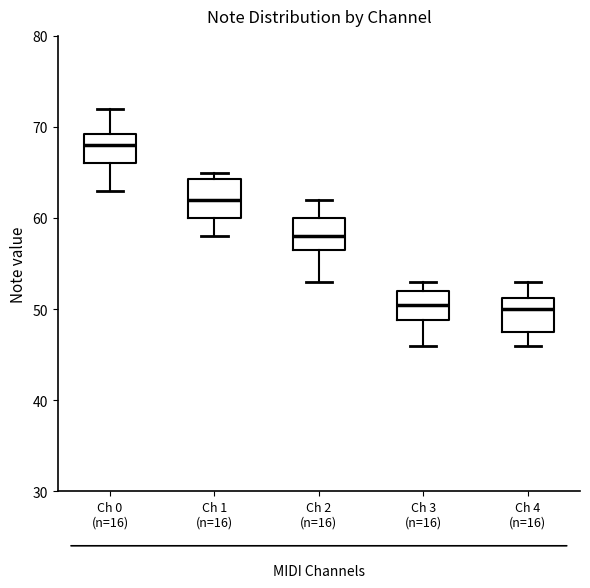

Reading left to right, read every box against the y-axis: the position of its median line, the range the box covers, and the ends of its whiskers. The values are not printed on the chart, so give them approximately, as read against the axis.

Ch 0 (n=16): median 68, box 66 to 69, whiskers 63 to 72
Ch 1 (n=16): median 62, box 60 to 64, whiskers 58 to 65
Ch 2 (n=16): median 58, box 57 to 60, whiskers 53 to 62
Ch 3 (n=16): median 51, box 49 to 52, whiskers 46 to 53
Ch 4 (n=16): median 50, box 48 to 51, whiskers 46 to 53